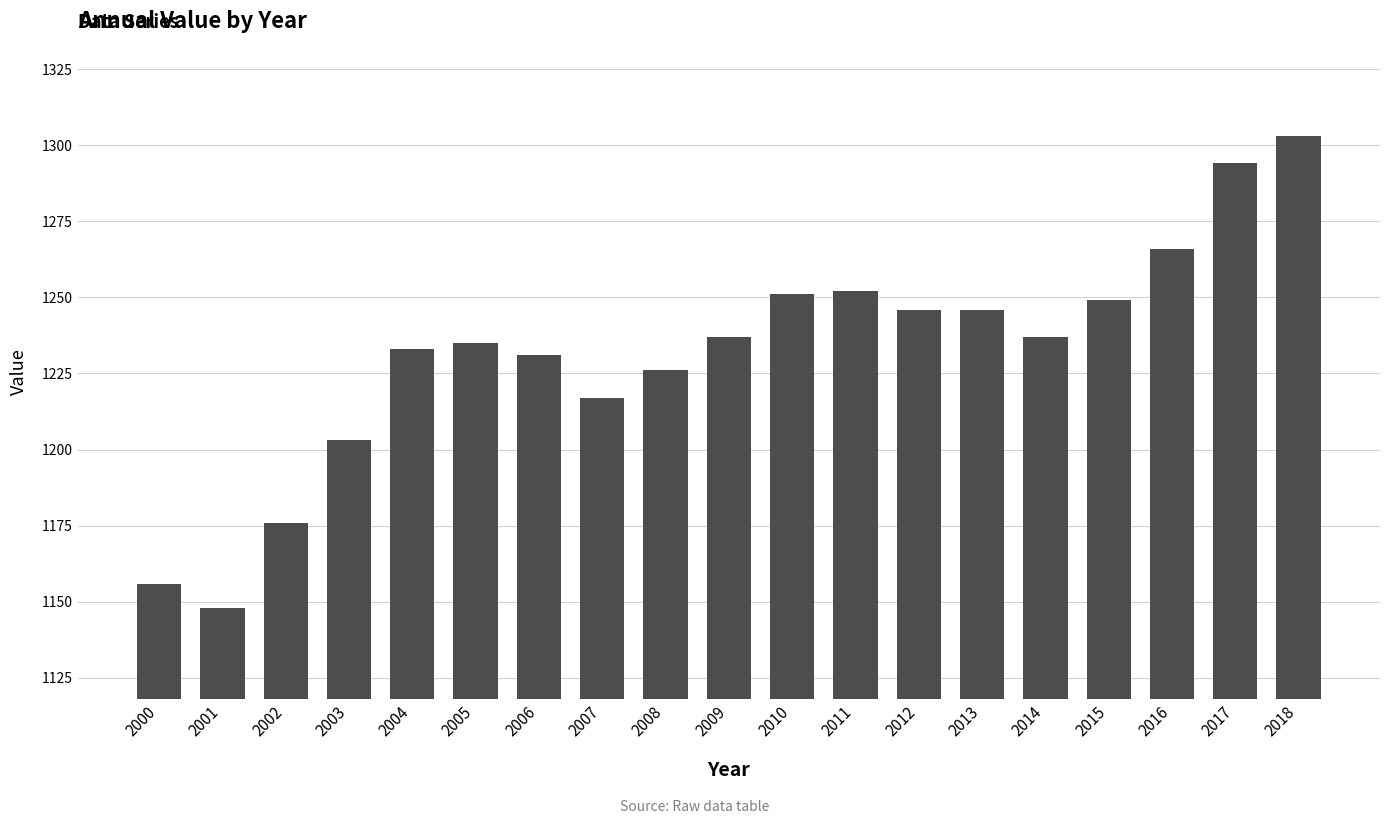

What is the difference between the values at 2008 and 2007?

9